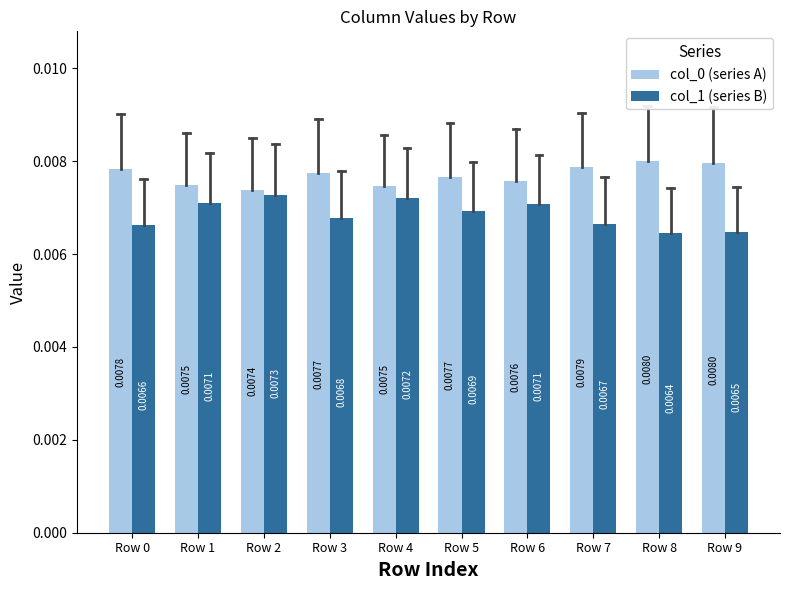

Which series changed the most between Row 4 and Row 7?

col_1 (series B)